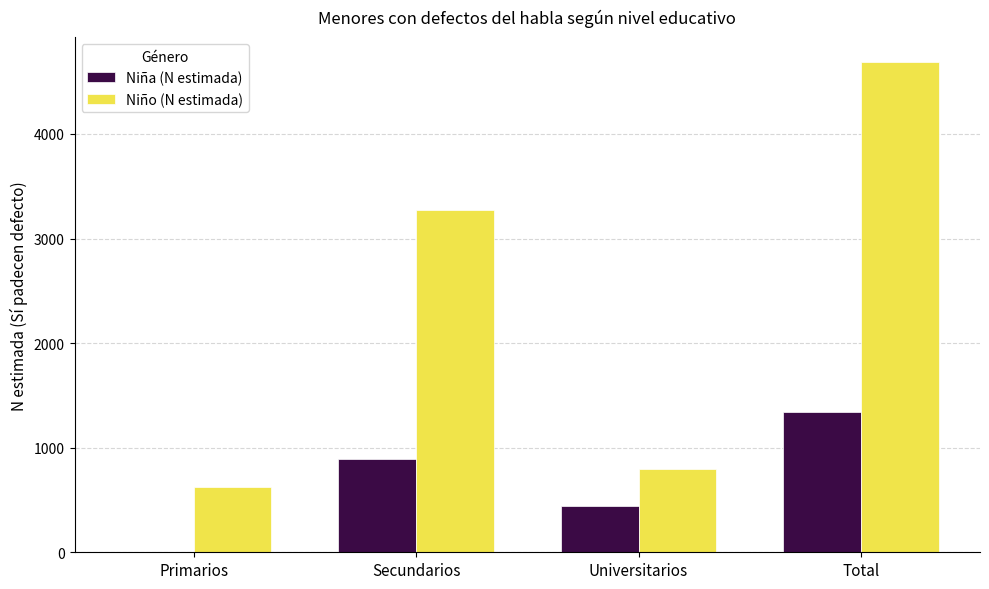

Which category has the highest value in the Niña (N estimada) series?

Total